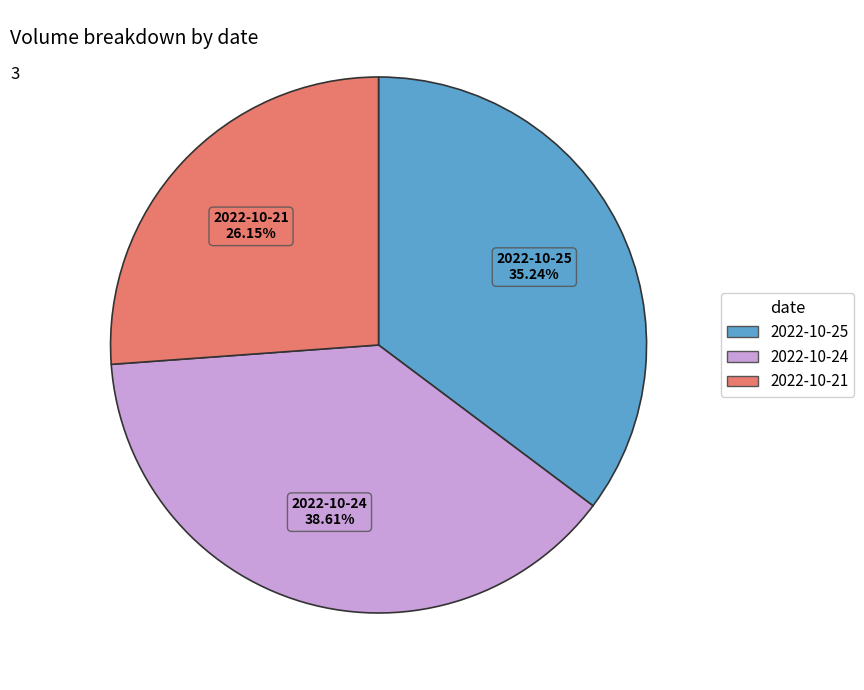

How many slices are in this pie chart?

3